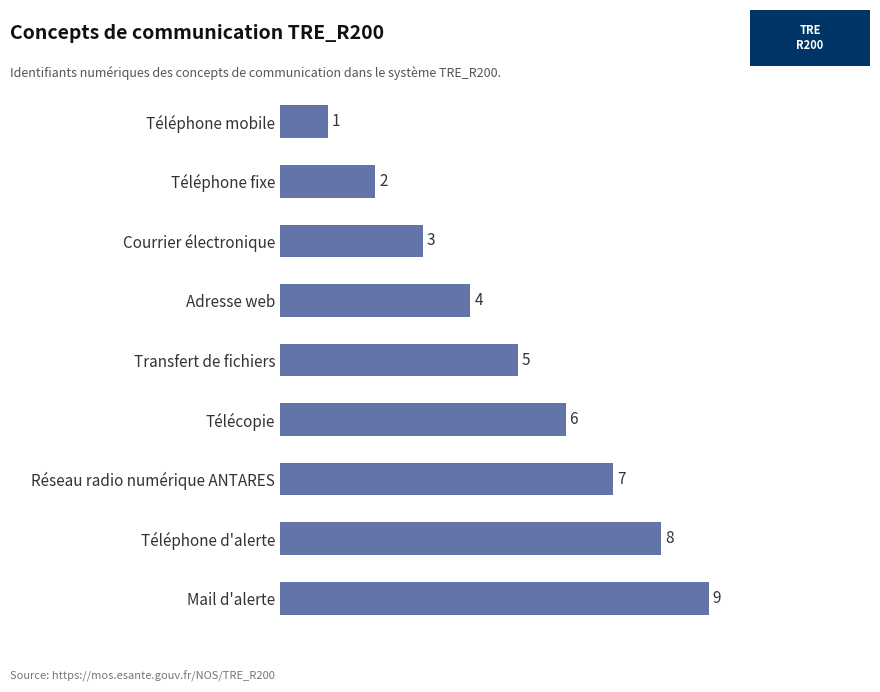

What is the difference between the maximum and minimum values?

8